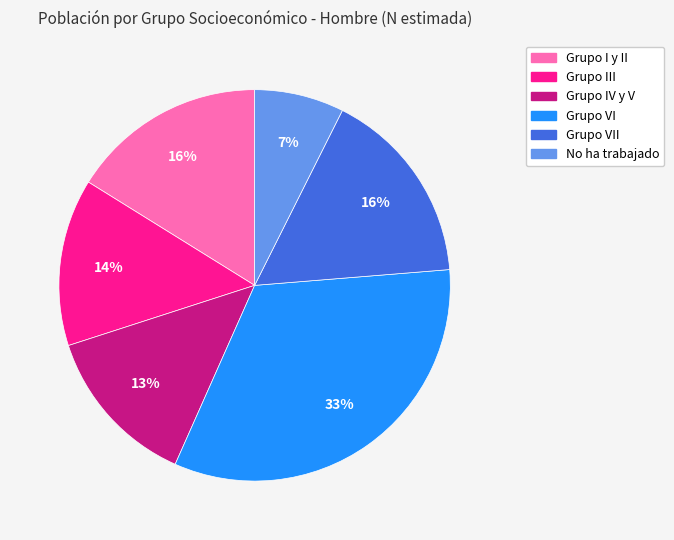

Is there a majority slice in this chart?

No